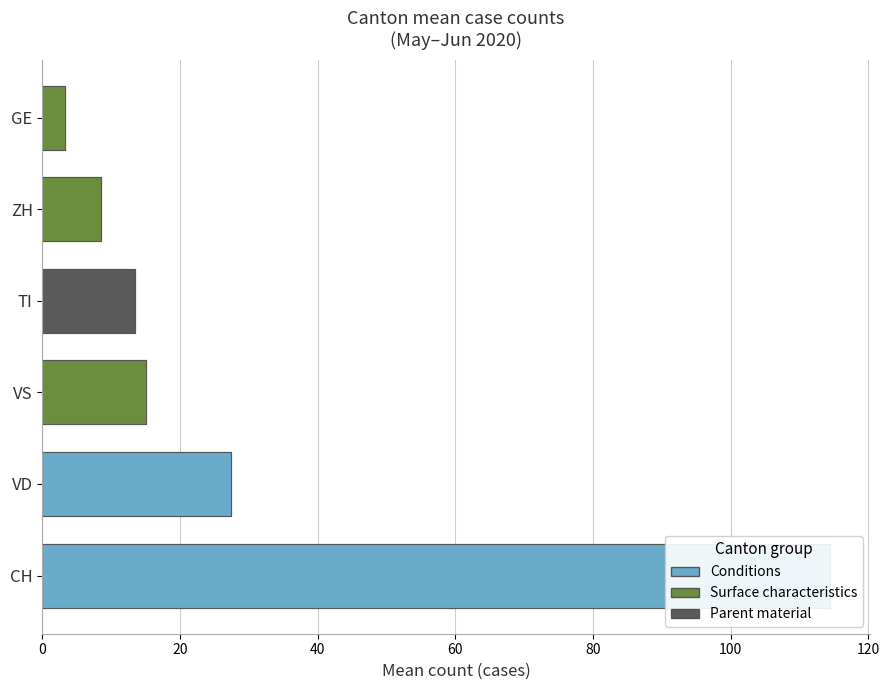

Is it true that ZH equals 7 at 2020-06-08?

True